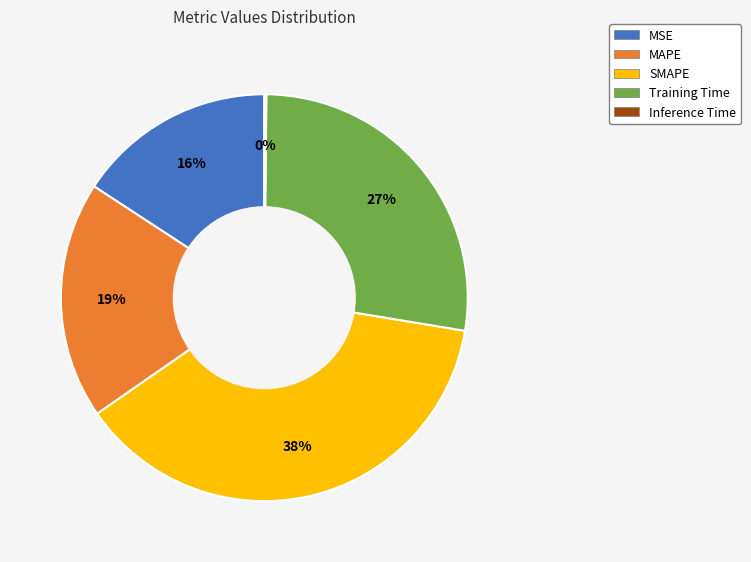

Do SMAPE and MAPE together represent more than half of the pie?

Yes